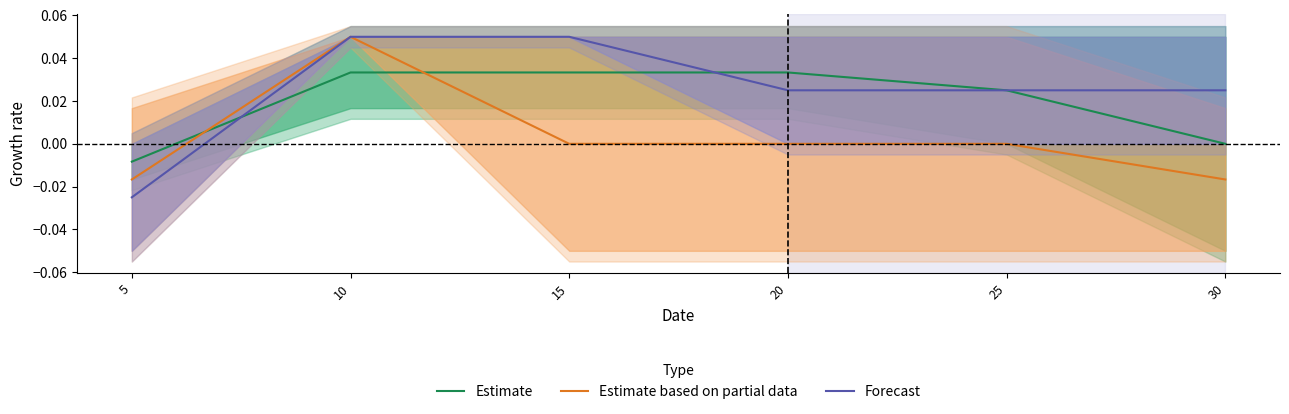

Where is the first local maximum for Estimate based on partial data?

10